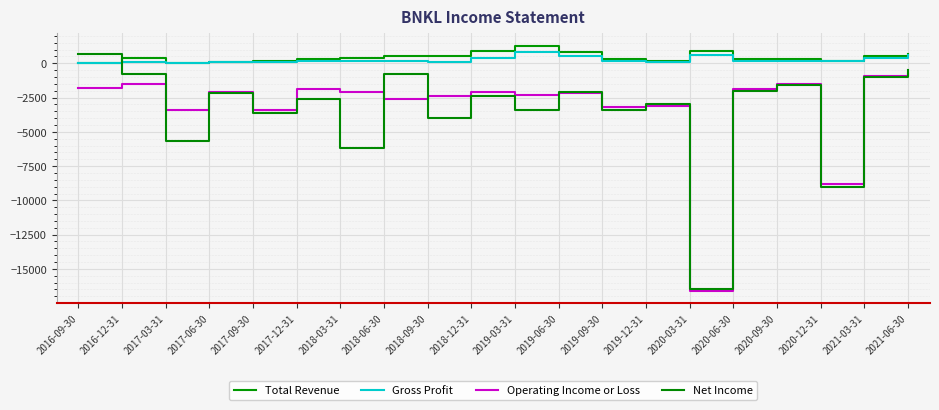

At which category does Gross Profit reach its first local valley?

2017-03-31